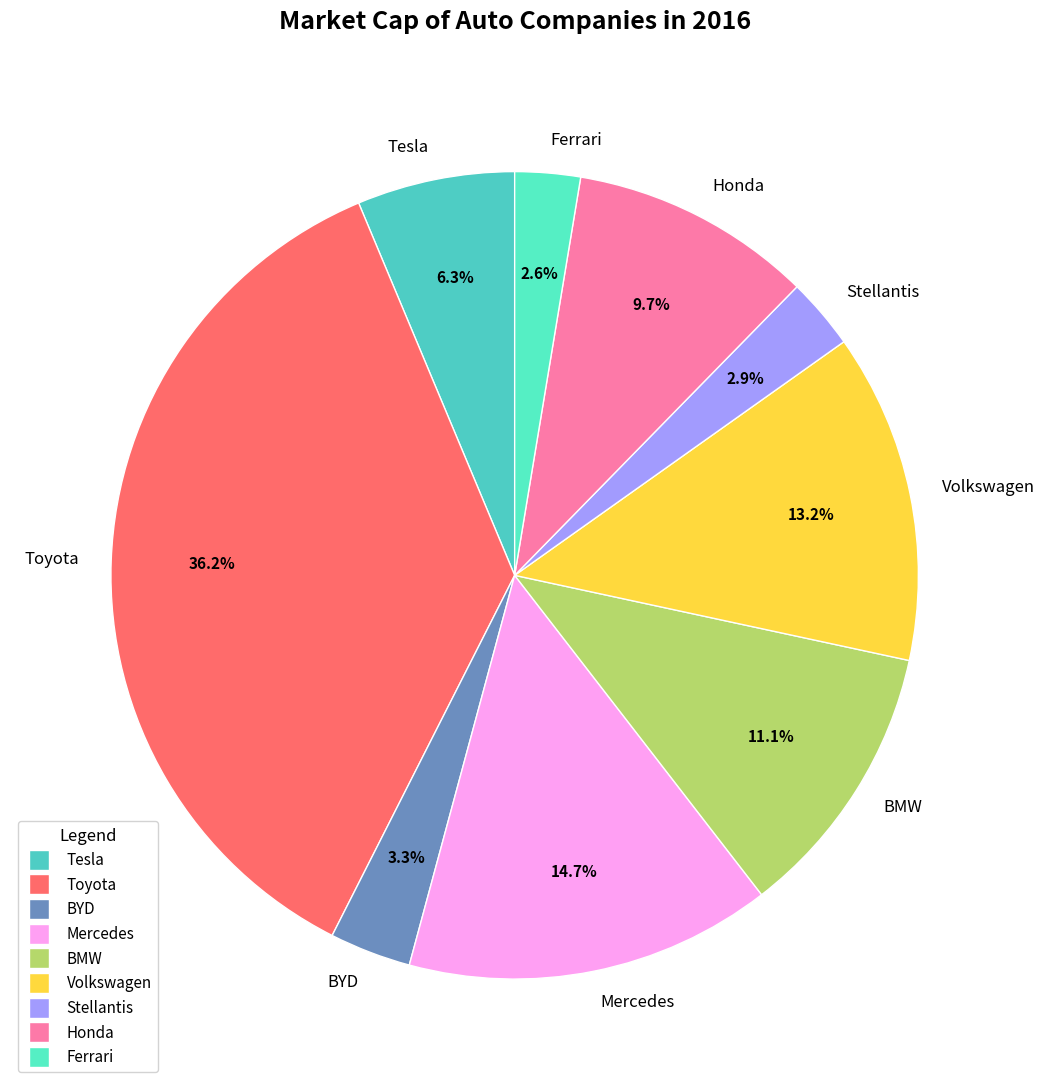

How many slices are in this pie chart?

9